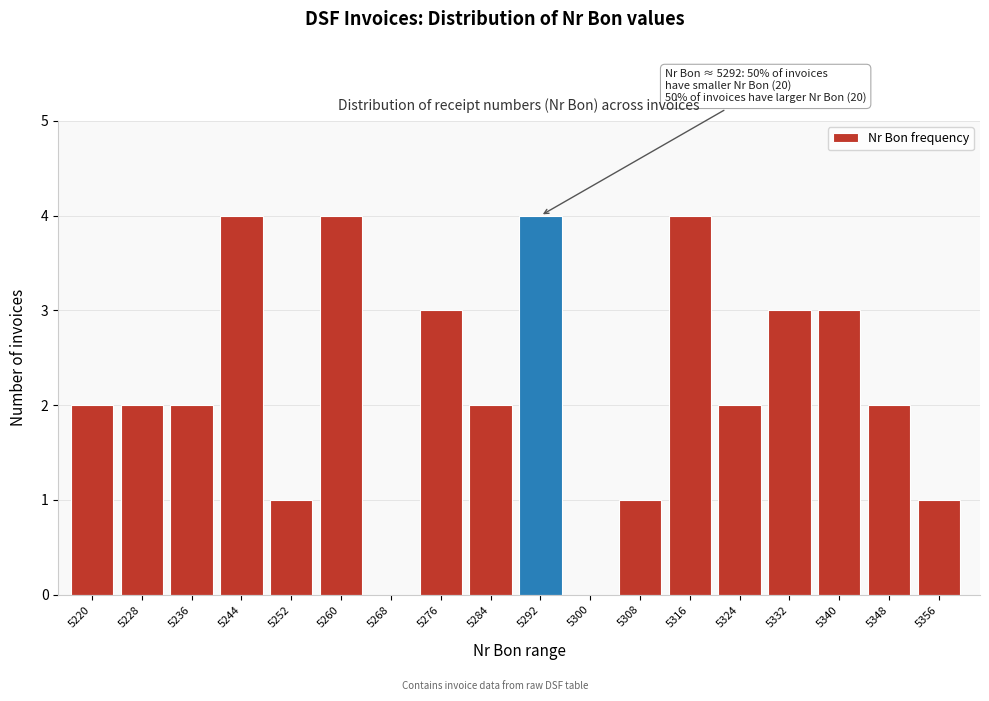

Reading left to right, list all the values displayed in this chart.

5220=2	5228=2	5236=2	5244=4	5252=1	5260=4	5268=0	5276=3	5284=2	5292=4	5300=0	5308=1	5316=4	5324=2	5332=3	5340=3	5348=2	5356=1